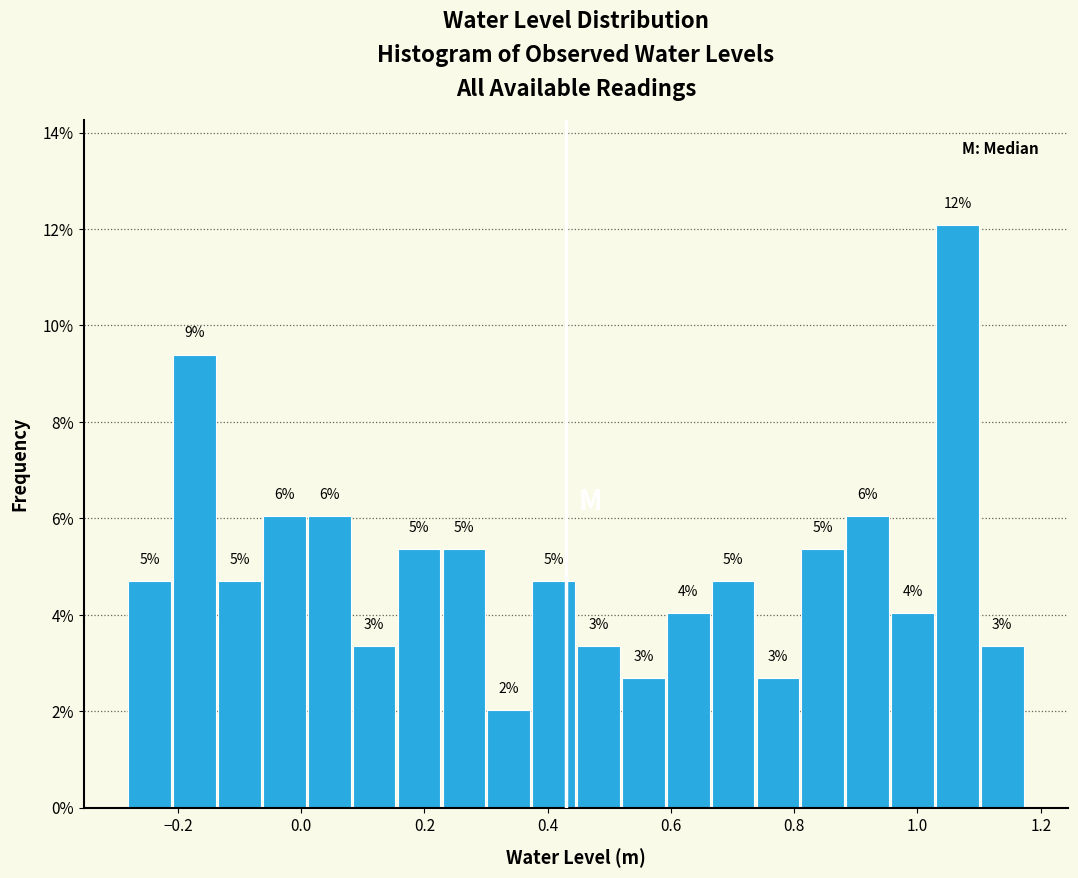

Around what value on the x-axis is the tallest bar? Give the approximate position of its centre, as read against the axis.

1.06